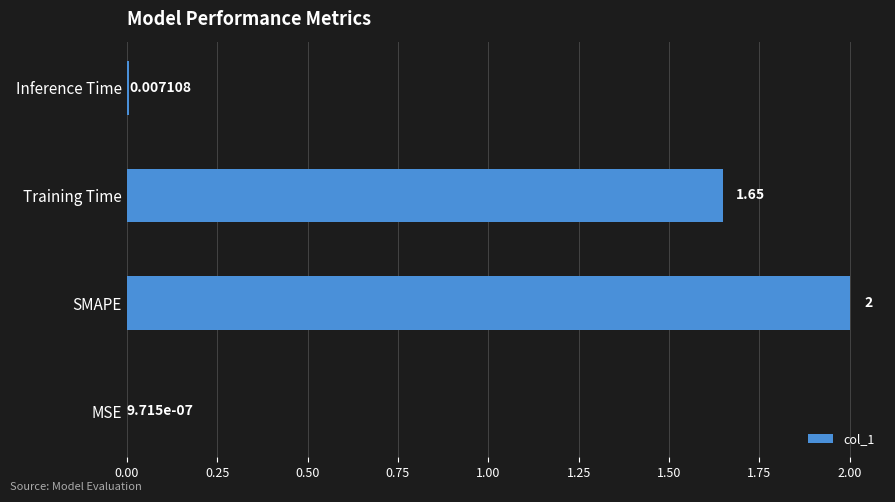

Between MSE and Training Time, which is larger?

Training Time